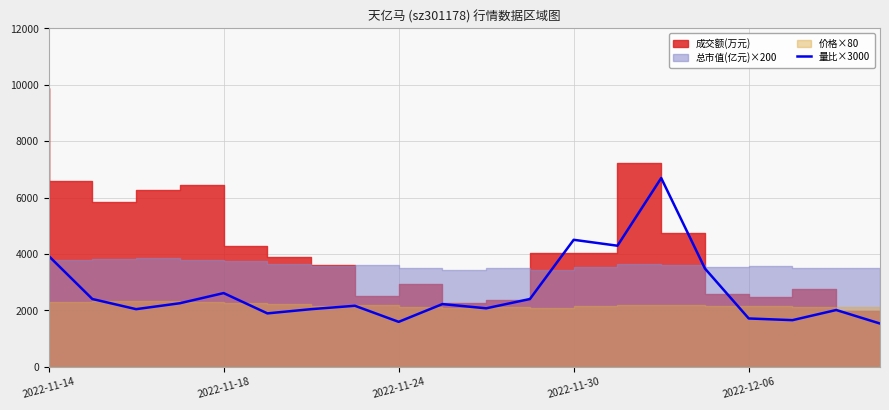

What is the minimum value for 量比×3000?

1530.0